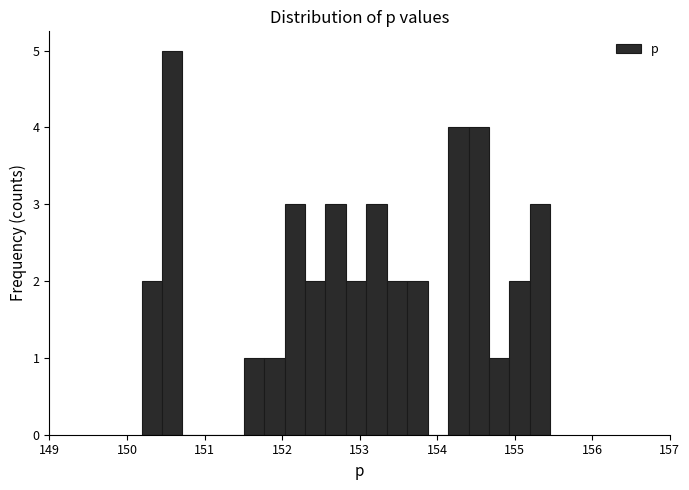

Around what value on the x-axis is the tallest bar? Give the approximate position of its centre, as read against the axis.

150.6